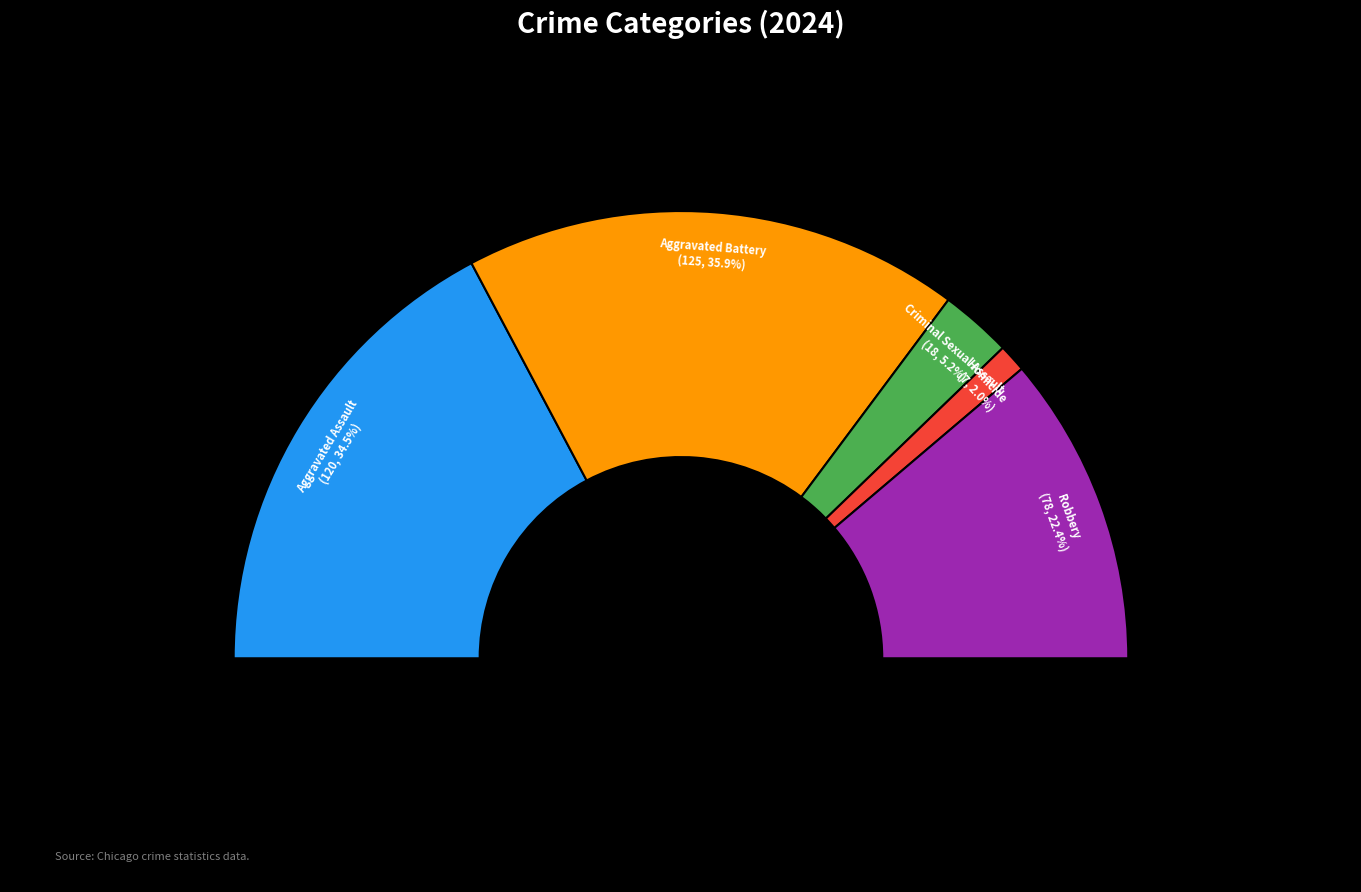

To the nearest percent, what portion does Aggravated Assault represent?

34%